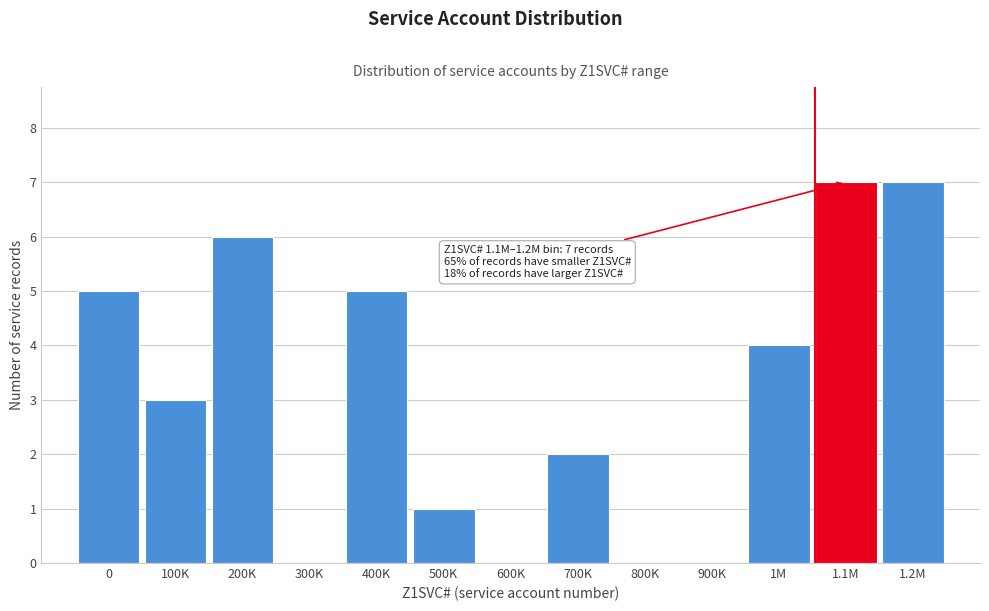

Reading left to right, what are all the values shown in this chart?

0=5	100K=3	200K=6	300K=0	400K=5	500K=1	600K=0	700K=2	800K=0	900K=0	1M=4	1.1M=7	1.2M=7